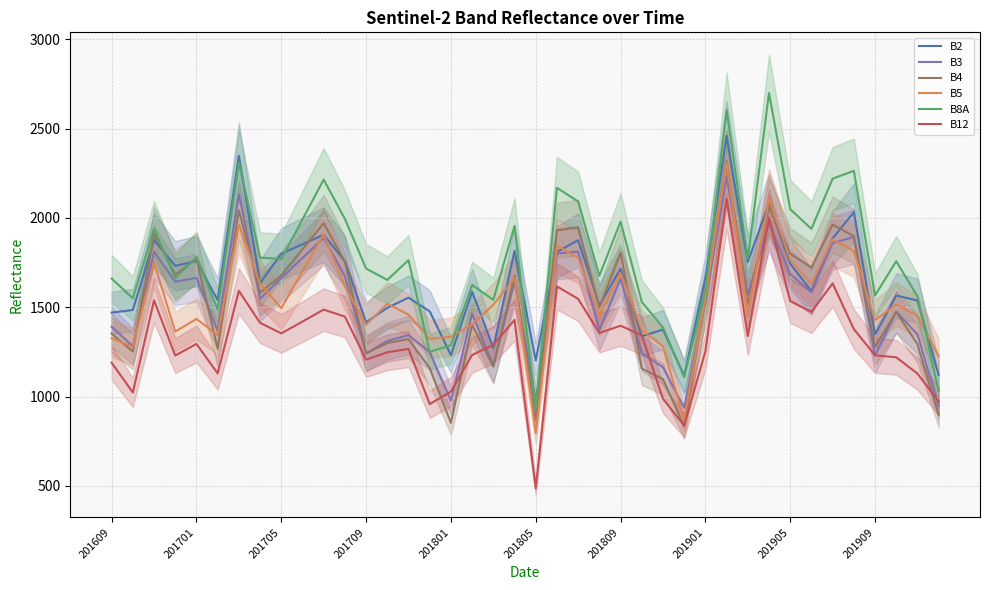

What is the average value of the B4 series?

1528